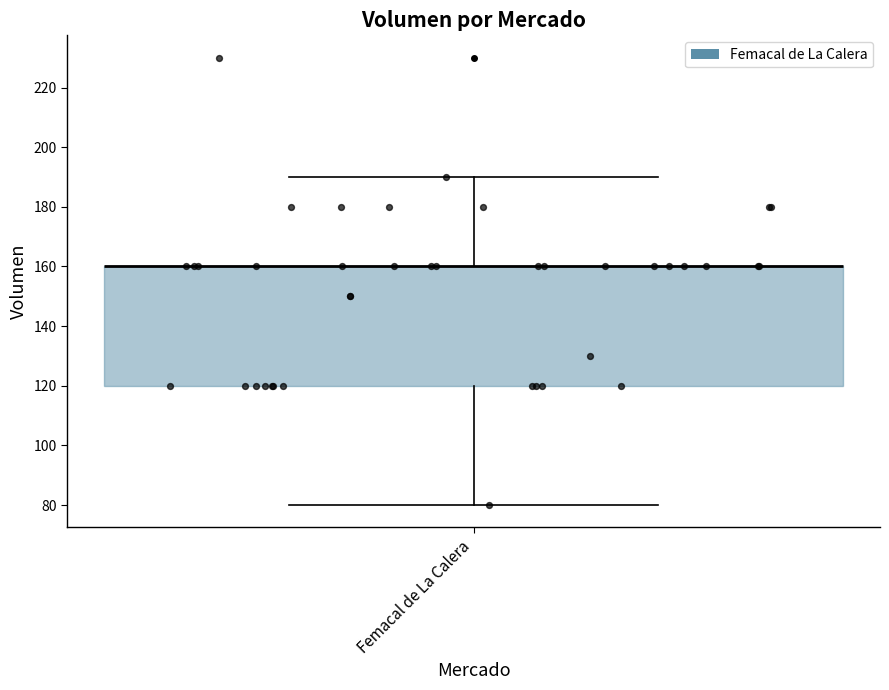

Read this box plot against the y-axis: the position of the median line, the range covered by the box, and the ends of both whiskers. The values are not printed on the chart, so give them approximately, as read against the axis.

median 160 (drawn on the box's upper edge), box 120 to 160, whiskers 80 to 190